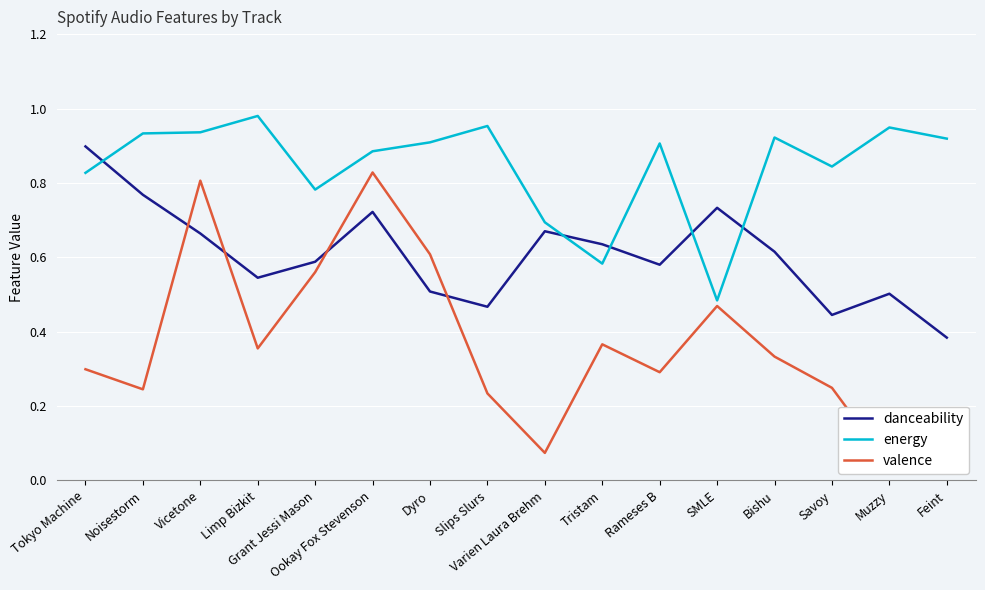

Rank the series by their average value, from highest to lowest.

energy, danceability, valence